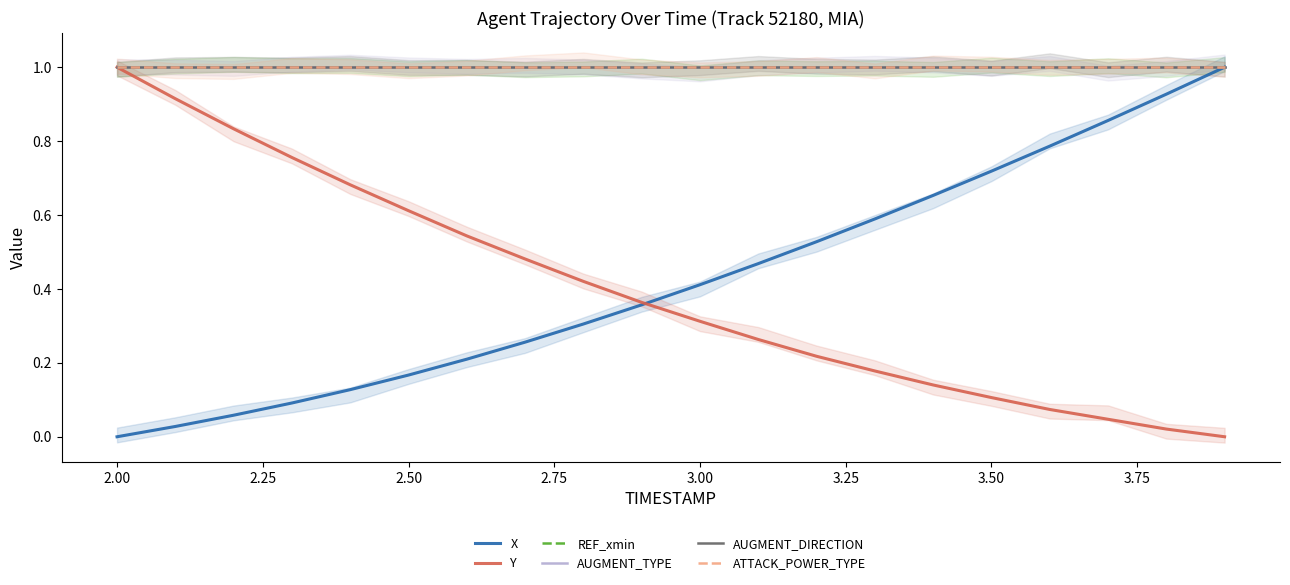

How many distinct data groups are displayed?

6